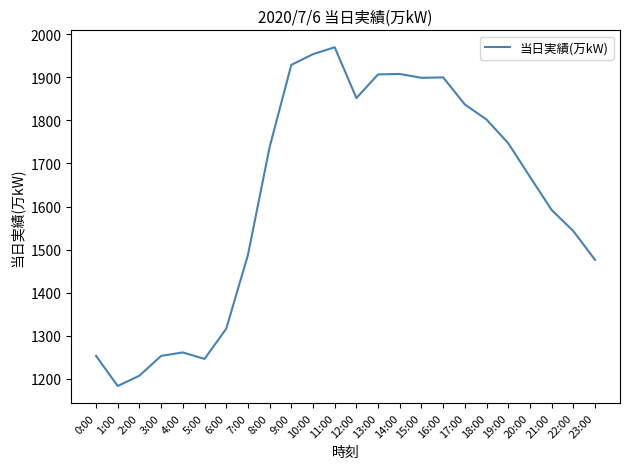

At which category does the data reach its first local peak?

4:00